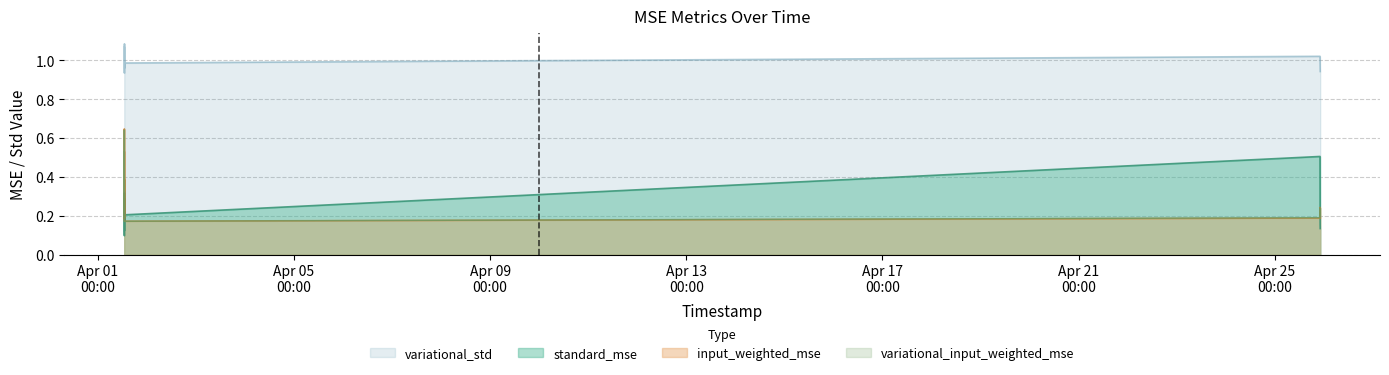

Rank the series at 2025-04-01 13:02:44 from highest to lowest value.

variational_std, input_weighted_mse, variational_input_weighted_mse, standard_mse